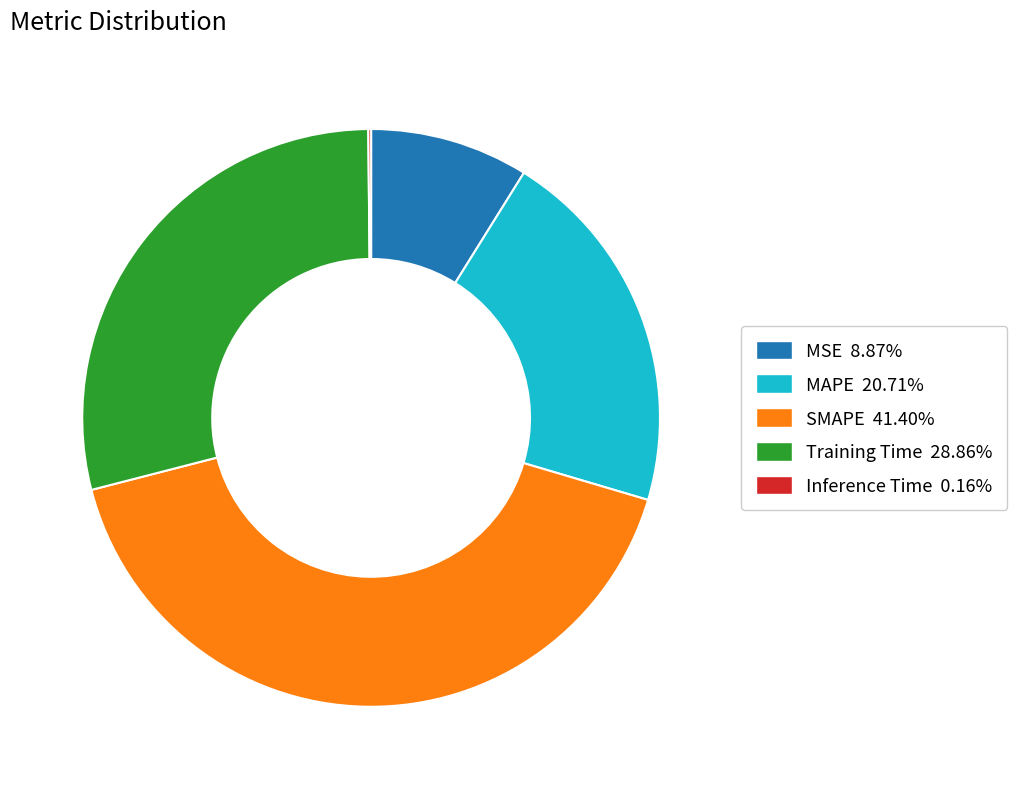

Does any single category account for the majority?

No